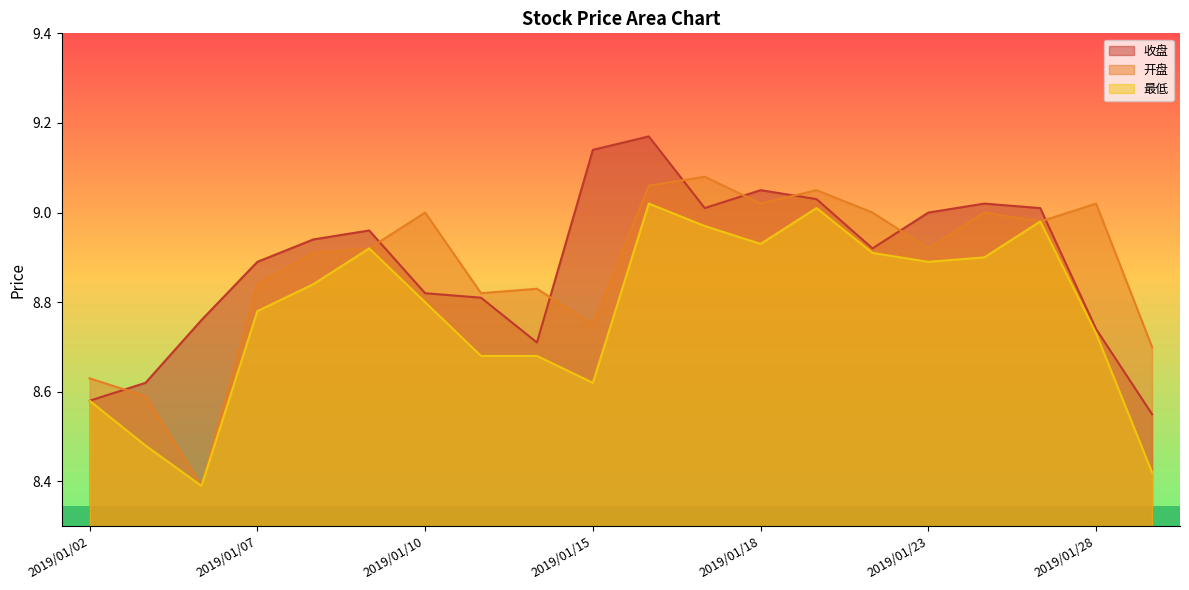

In 最低, how many points are higher than both neighbors (excluding endpoints)?

4